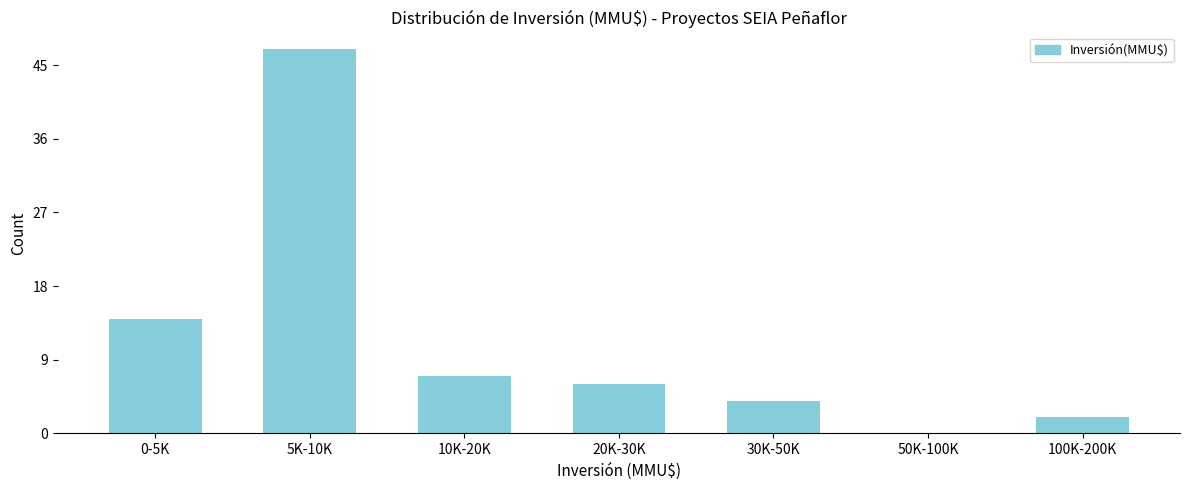

Reading left to right, what are all the values shown in this chart?

0-5K=14	5K-10K=47	10K-20K=7	20K-30K=6	30K-50K=4	50K-100K=0	100K-200K=2